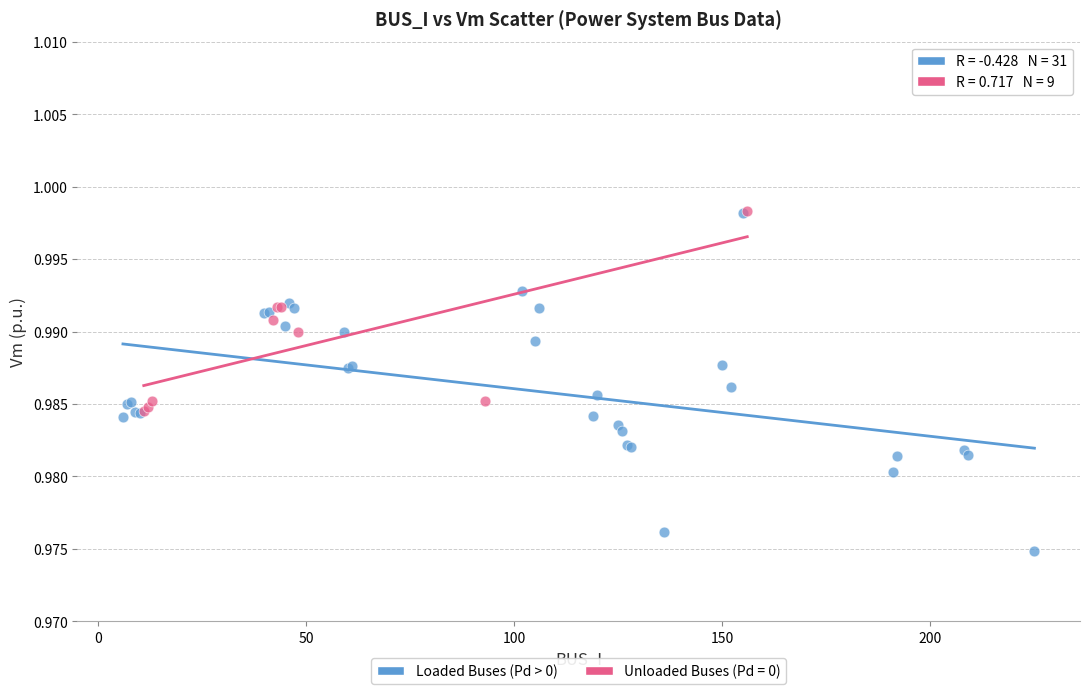

Which series reaches the minimum Y coordinate?

Loaded Buses (Pd > 0)